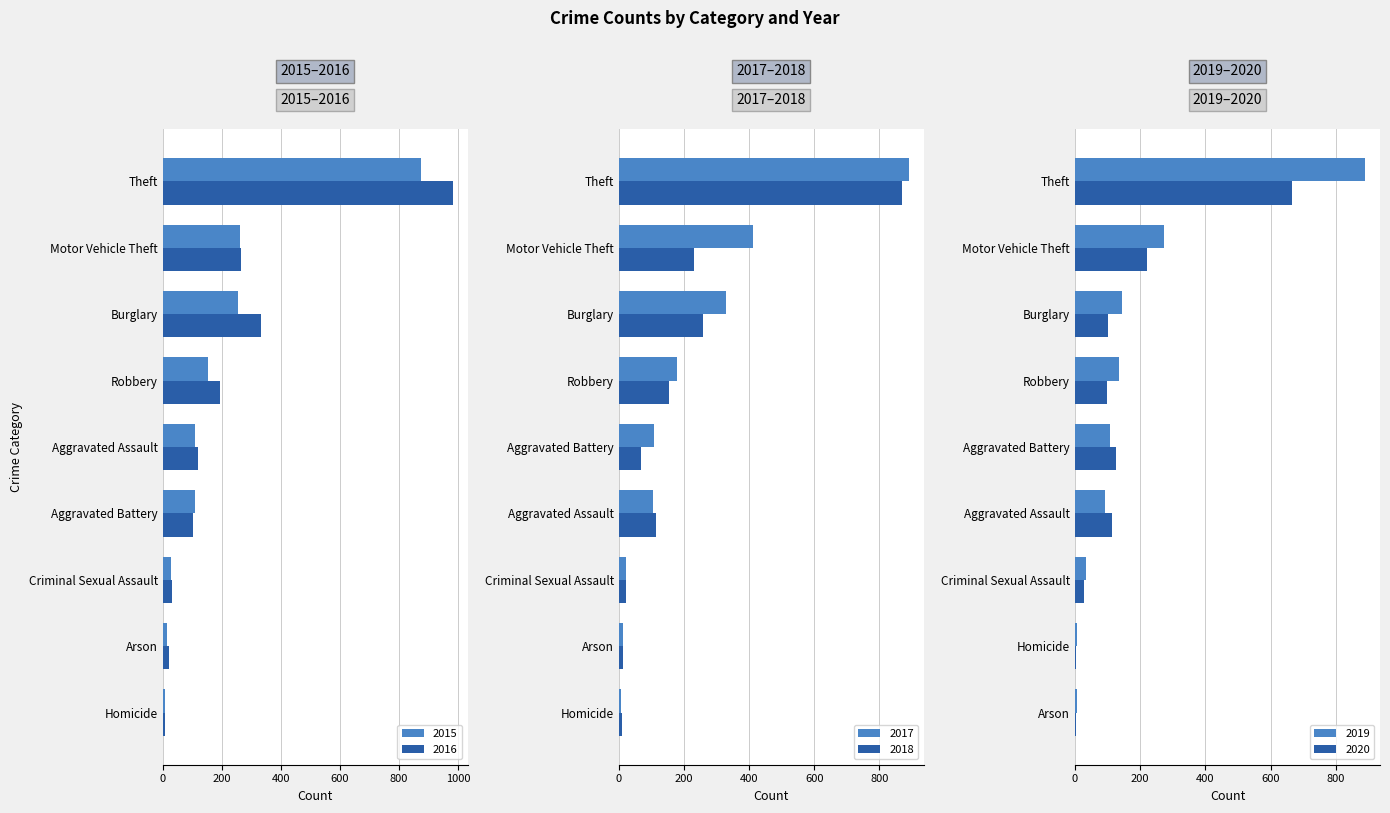

Which has a higher value, Homicide or Robbery?

Robbery